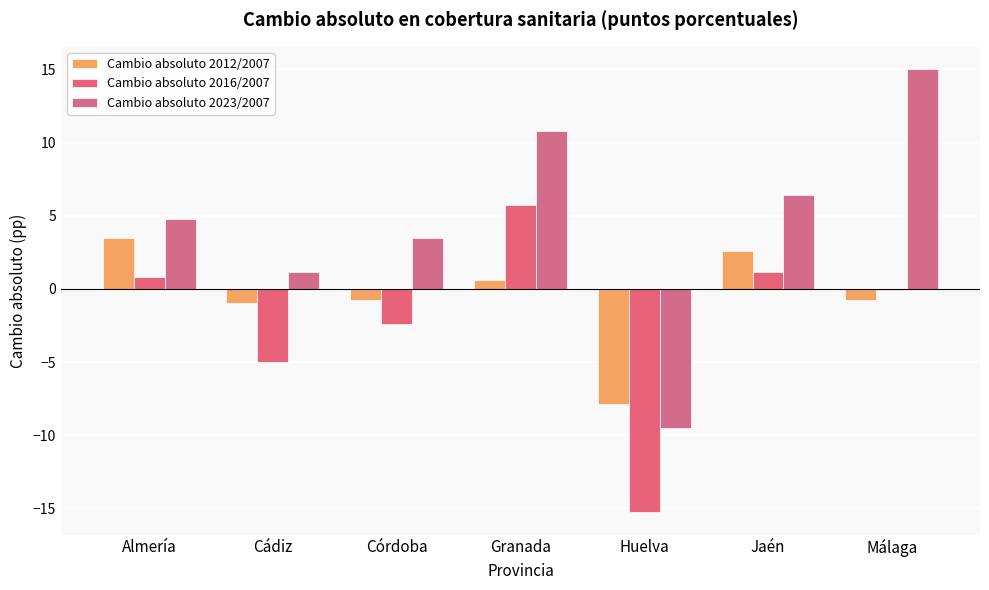

Are the bars horizontal?

No